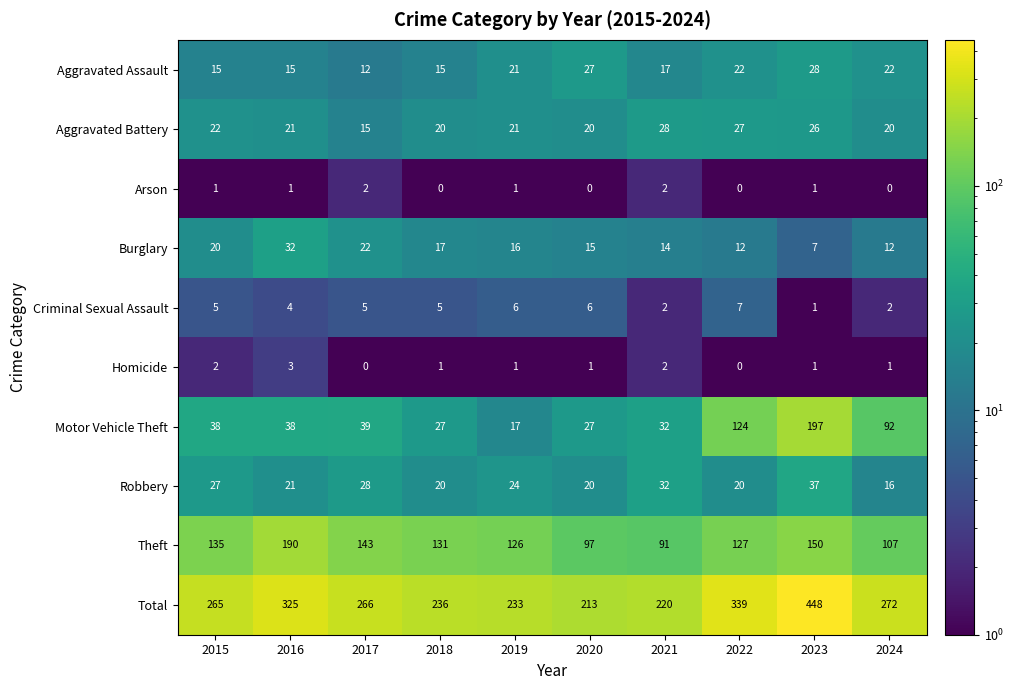

True or false: Robbery has a value of 20 at 2020.

True